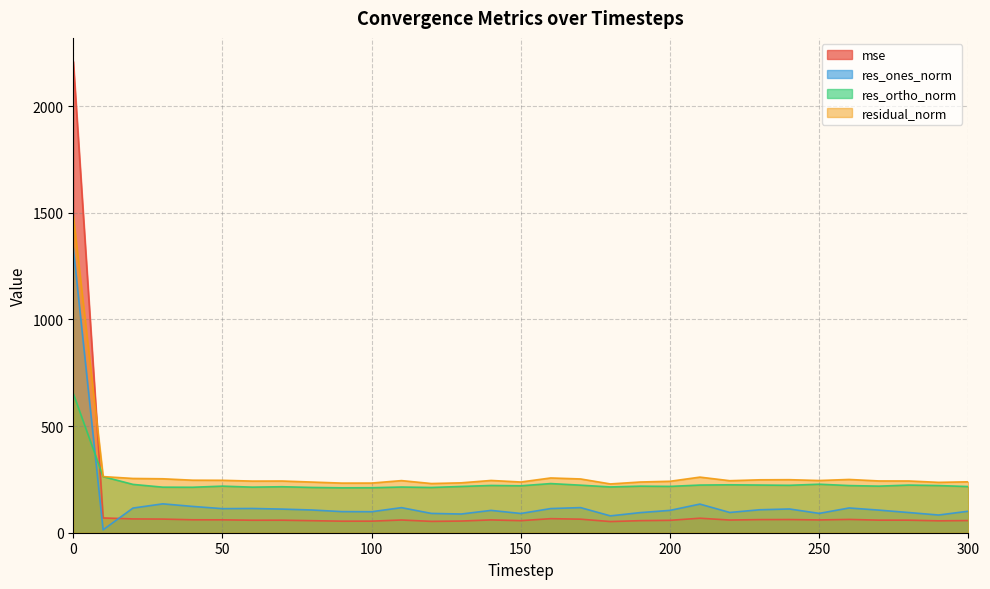

Which series has the largest total across all categories?

residual_norm